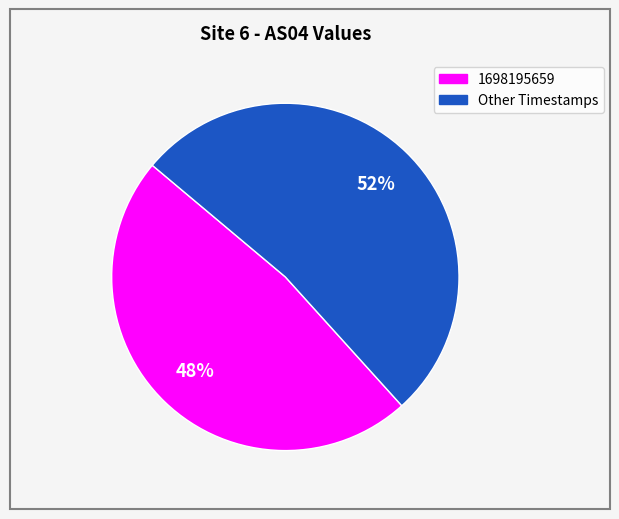

To the nearest percent, what is the average slice percentage?

50%